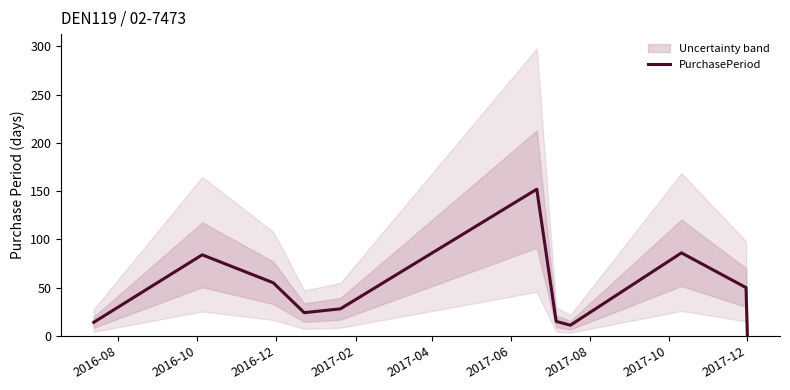

What is the value of the 3rd point from the left?

55